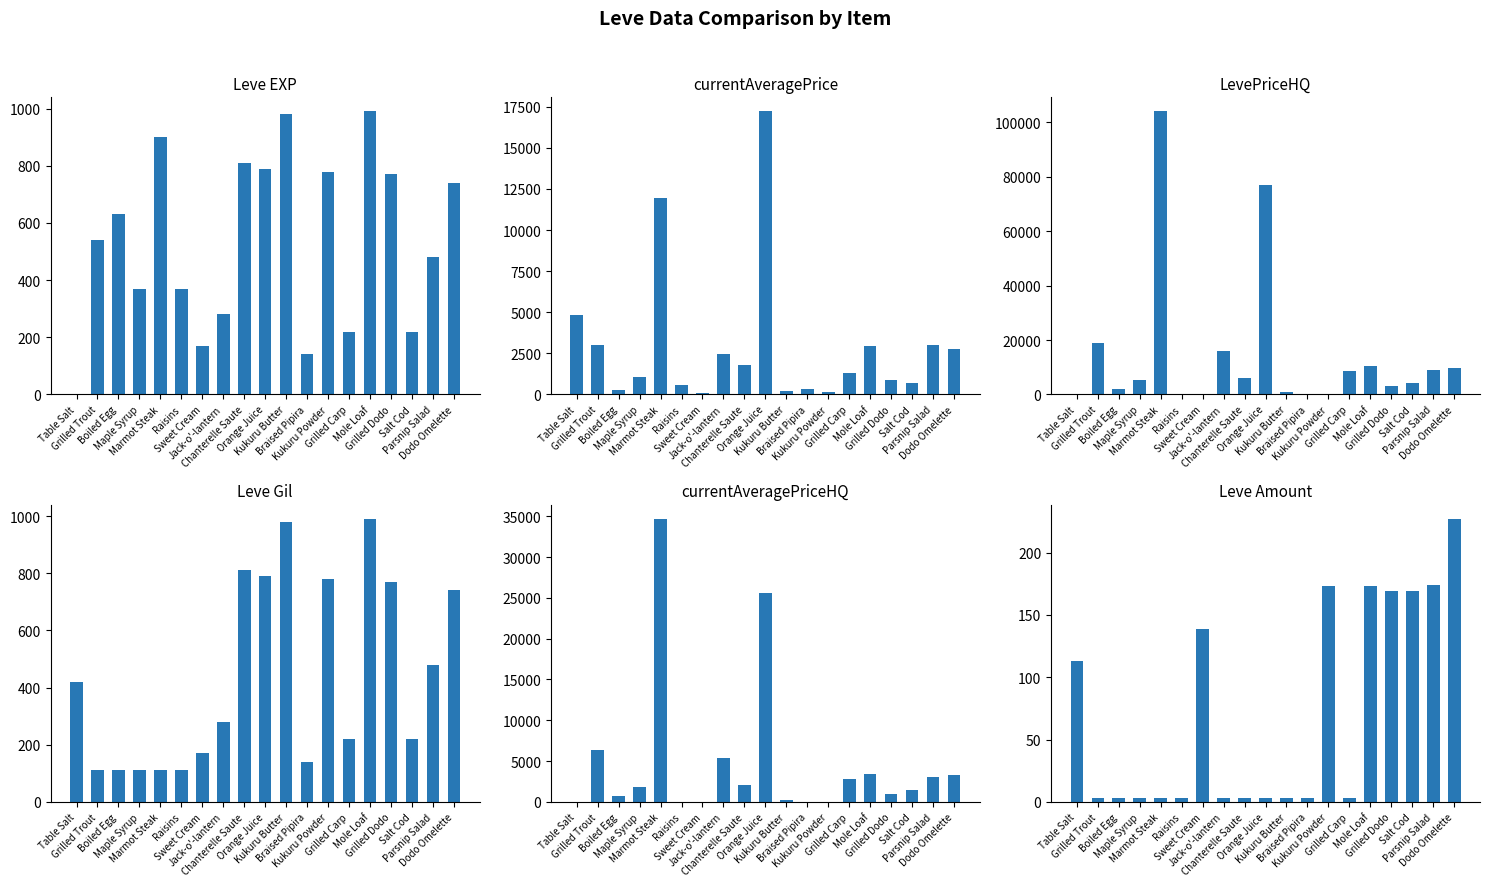

What is the sum of all Leve Gil values?

8351.0